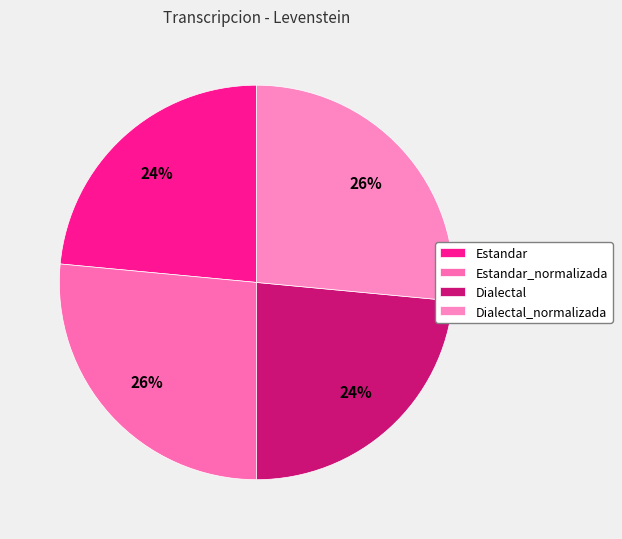

Rank the categories by value from highest to lowest.

Estandar_normalizada, Dialectal_normalizada, Estandar, Dialectal